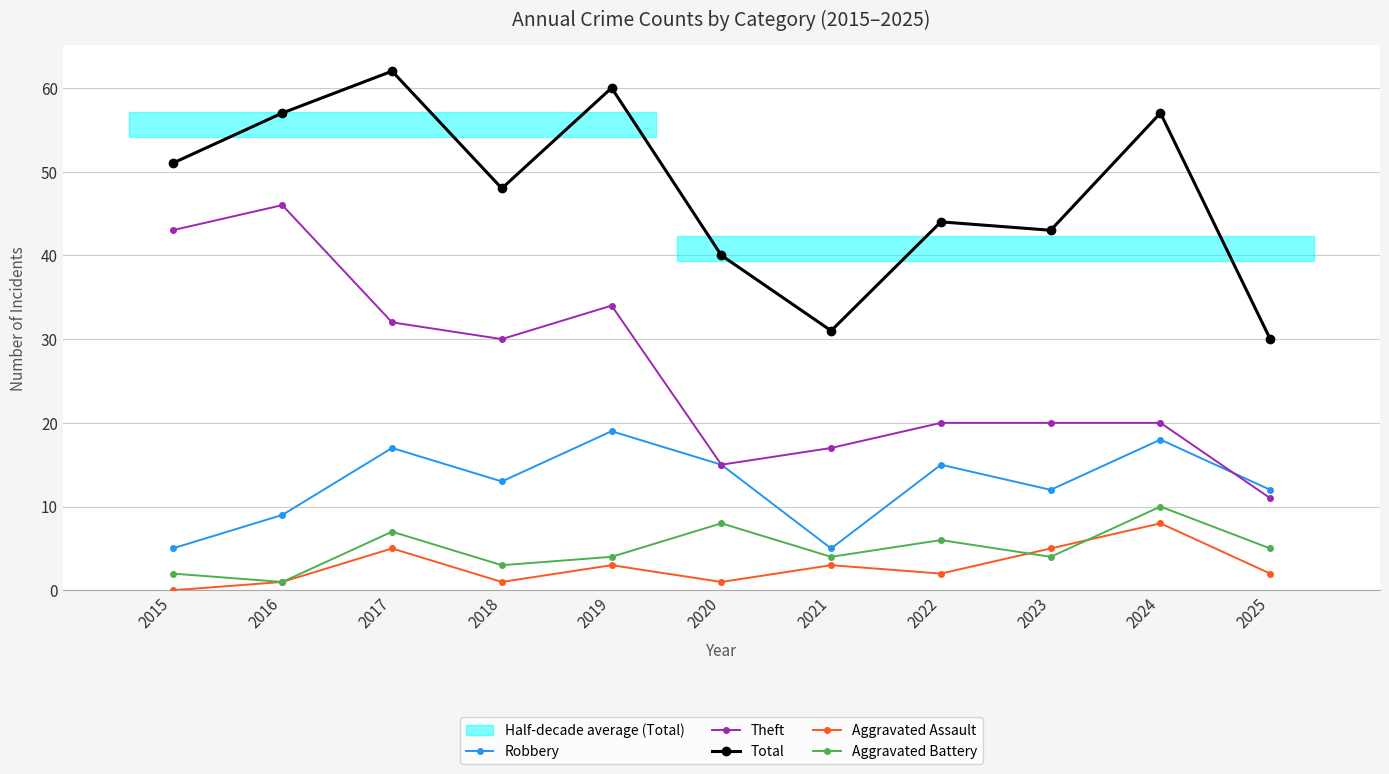

How many distinct data groups are displayed?

5